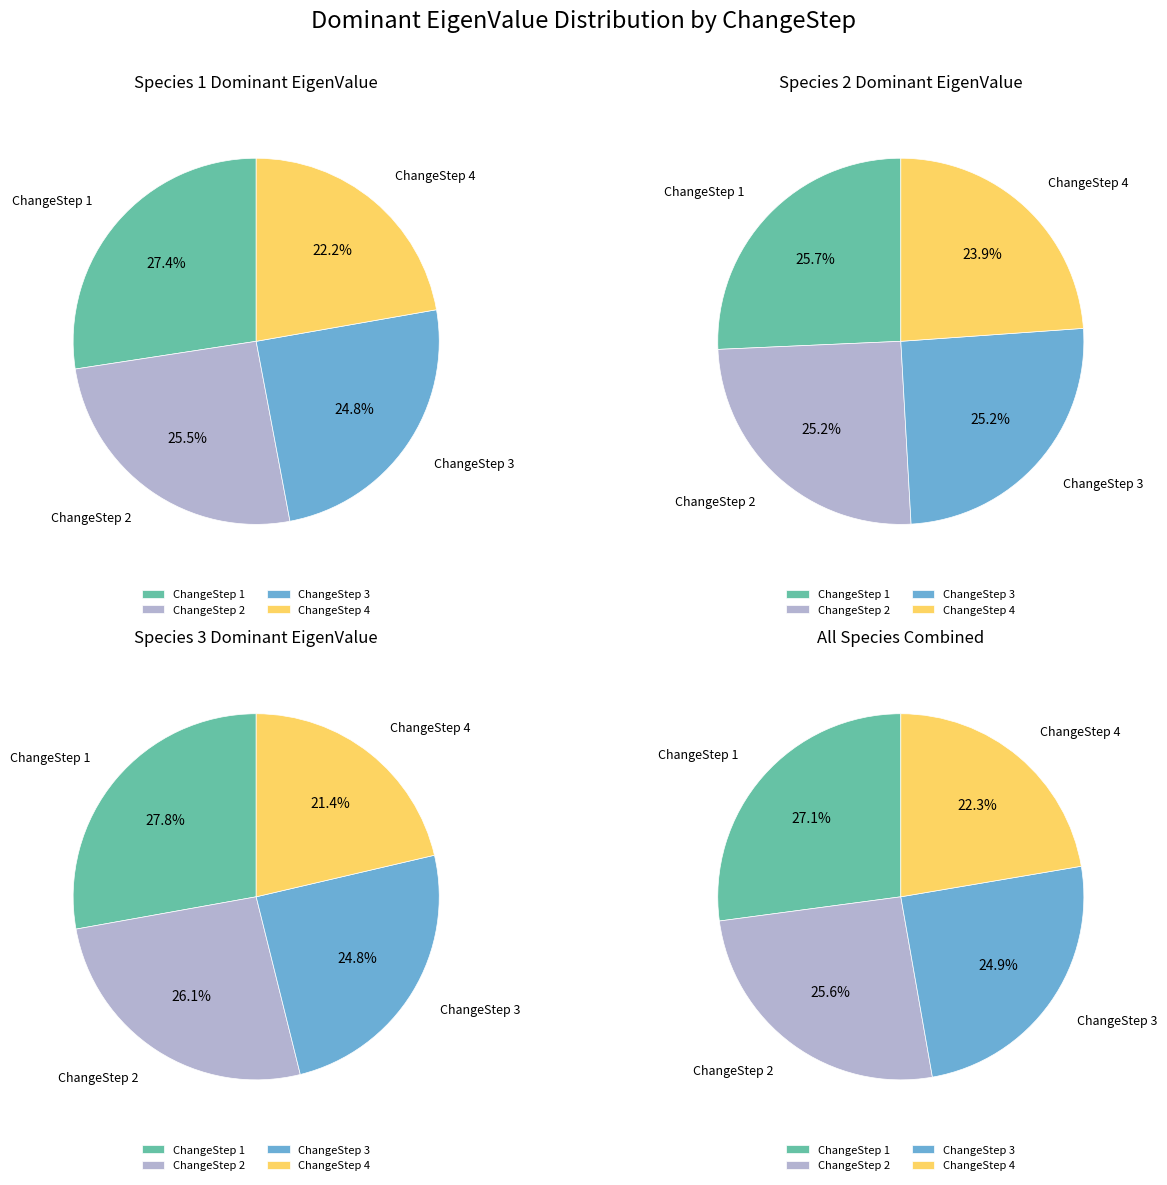

Which has a higher value, ChangeStep 1 or ChangeStep 4?

ChangeStep 1